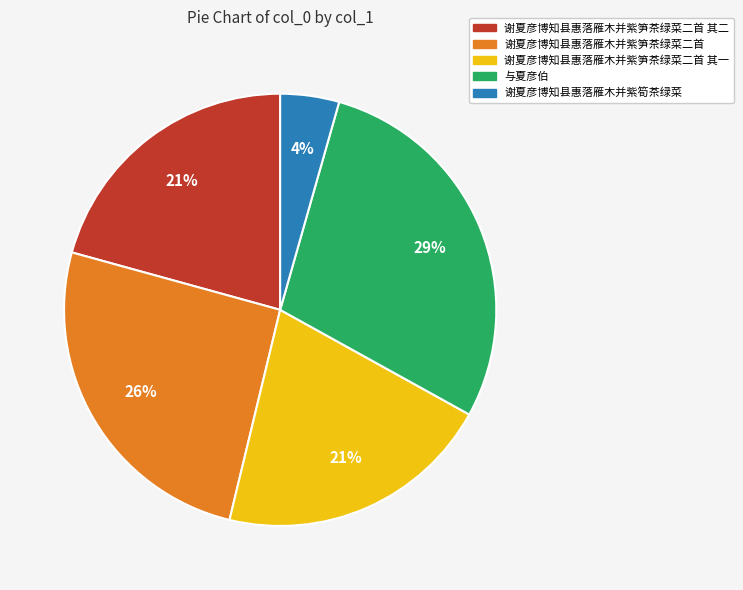

Which category has the biggest portion of the pie?

与夏彦伯